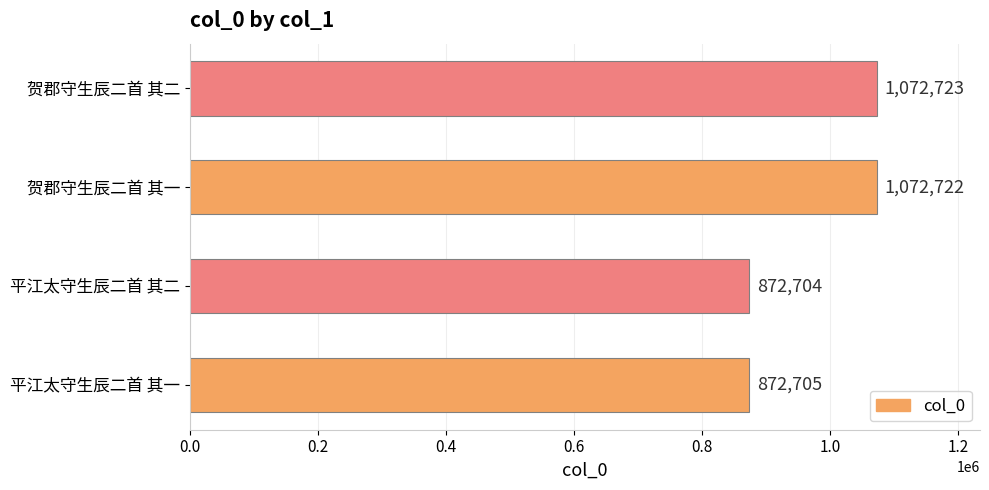

Is it true that the value at 贺郡守生辰二首 其一 is 594488?

False